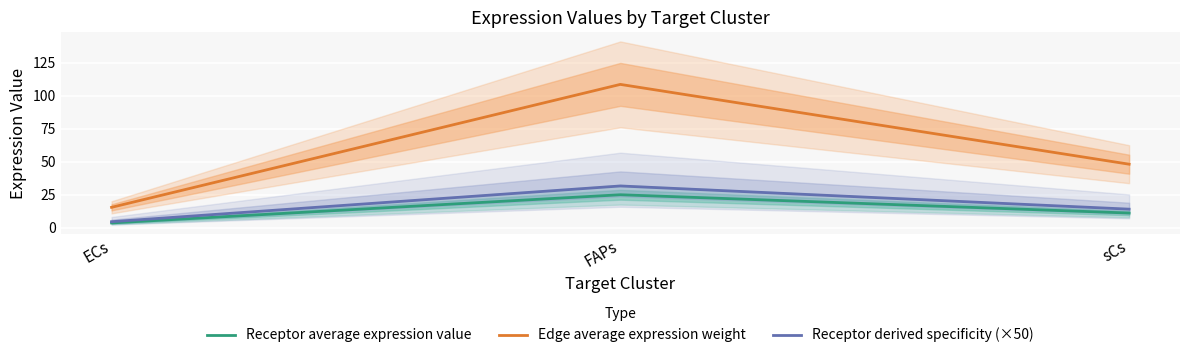

What is the lowest value of the Receptor average expression value series?

3.5